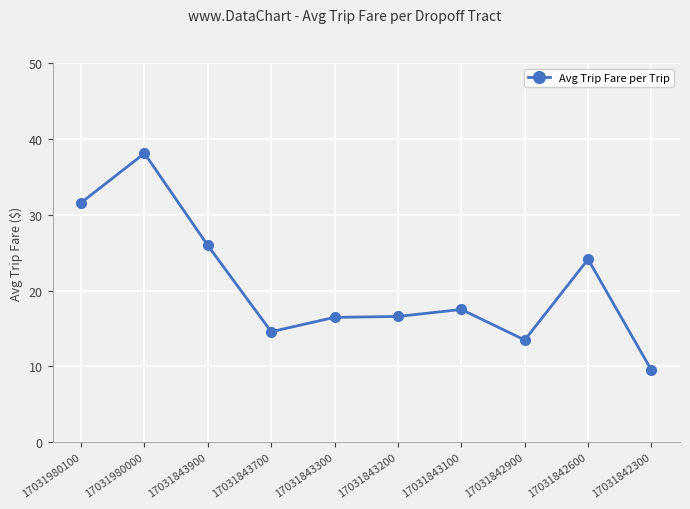

The chart shows a value of 17.9 at 17031842900. True or false?

False